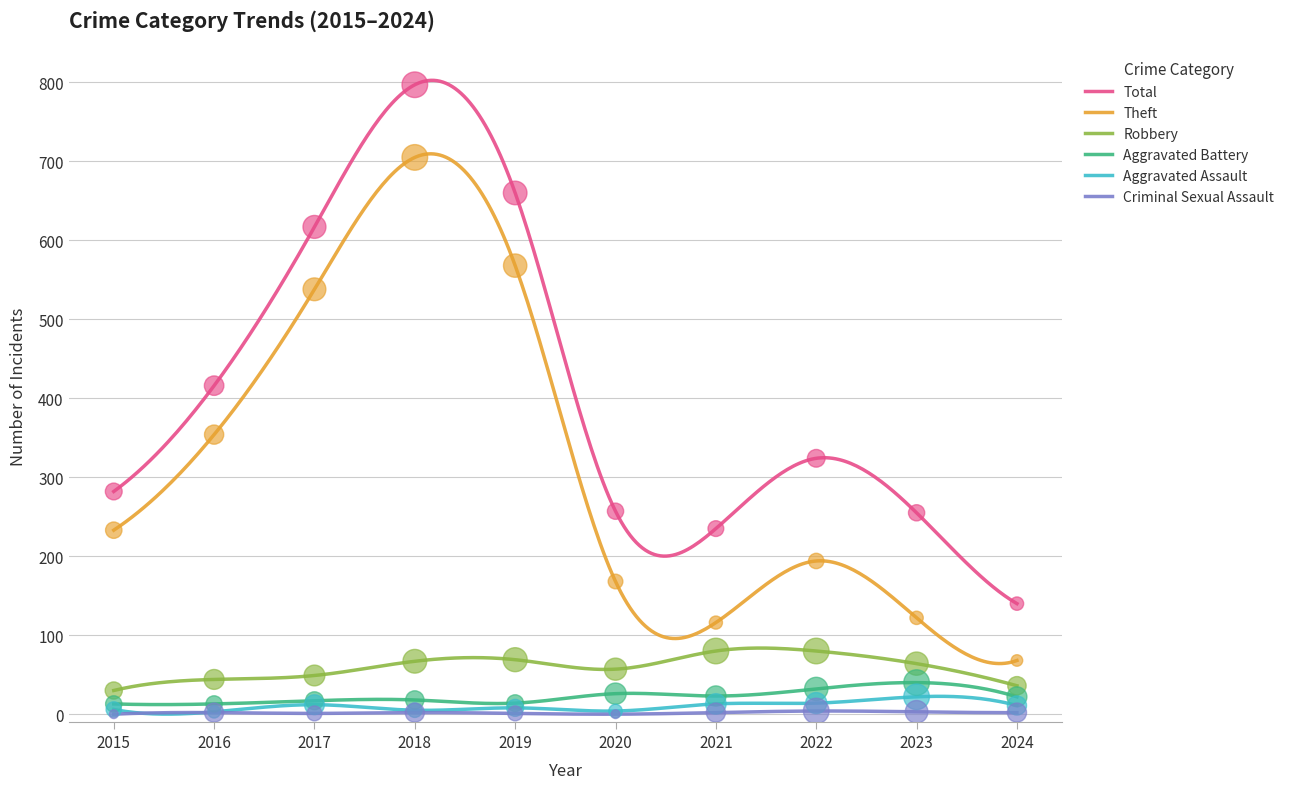

At how many categories does at least one series exceed 700?

1